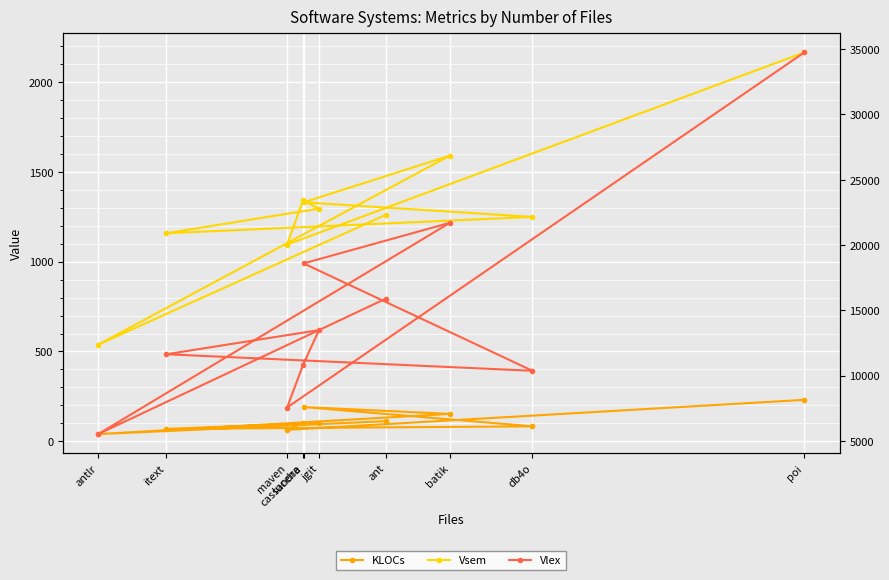

At which label is Vsem closest to 1351?

lucene